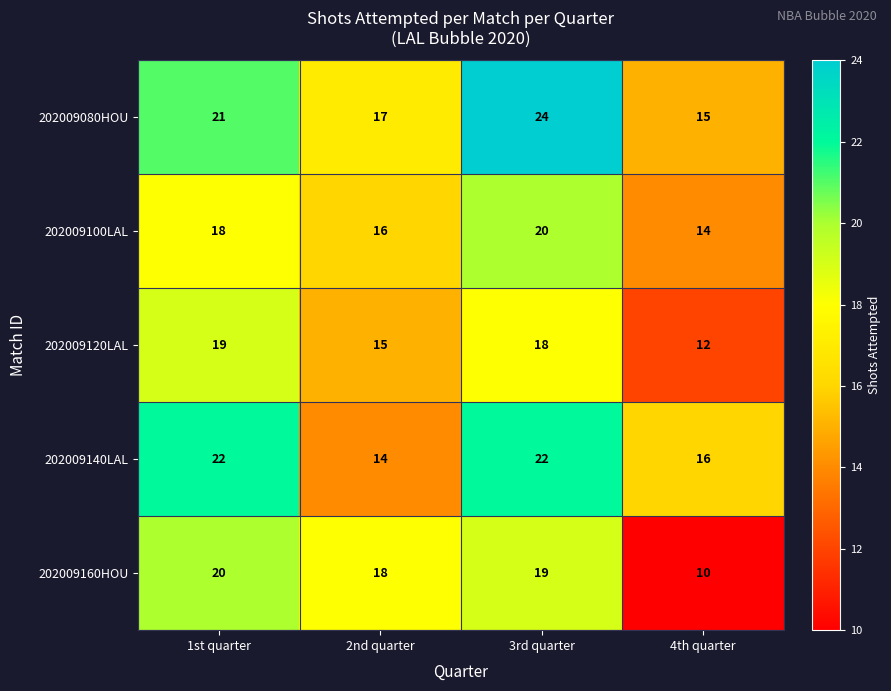

Count the 202009100LAL values in the range 16 to 20.

3